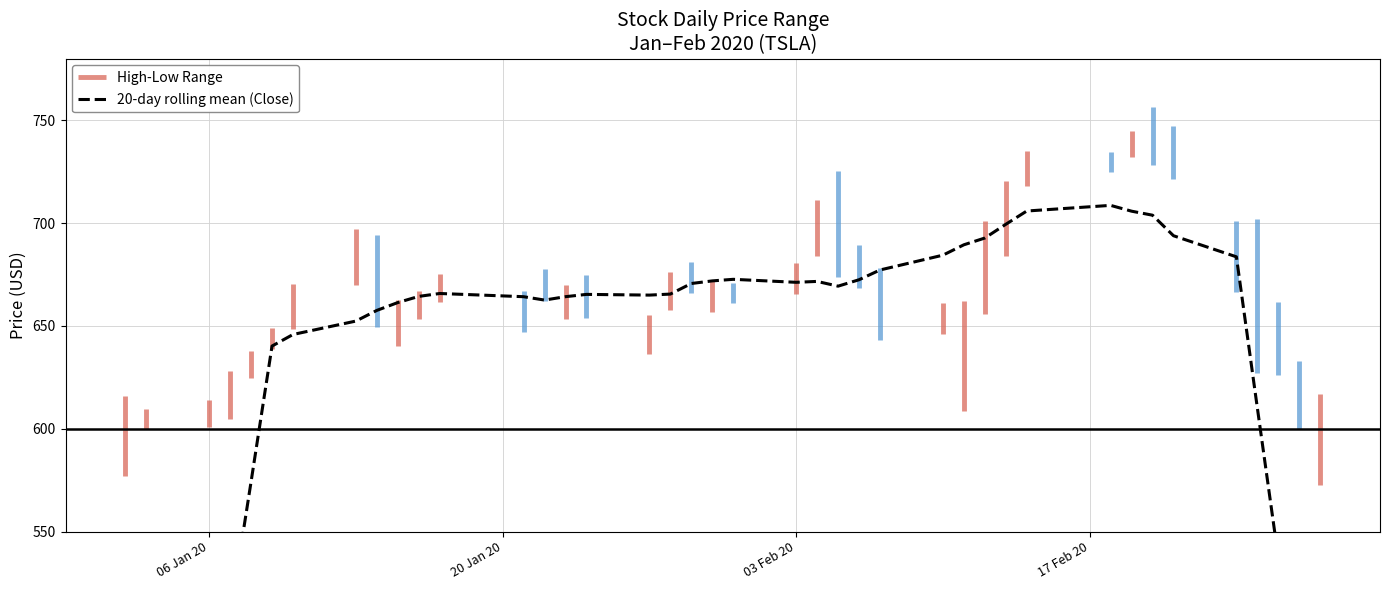

Which category has the lowest value across all series?

06 Jan 20